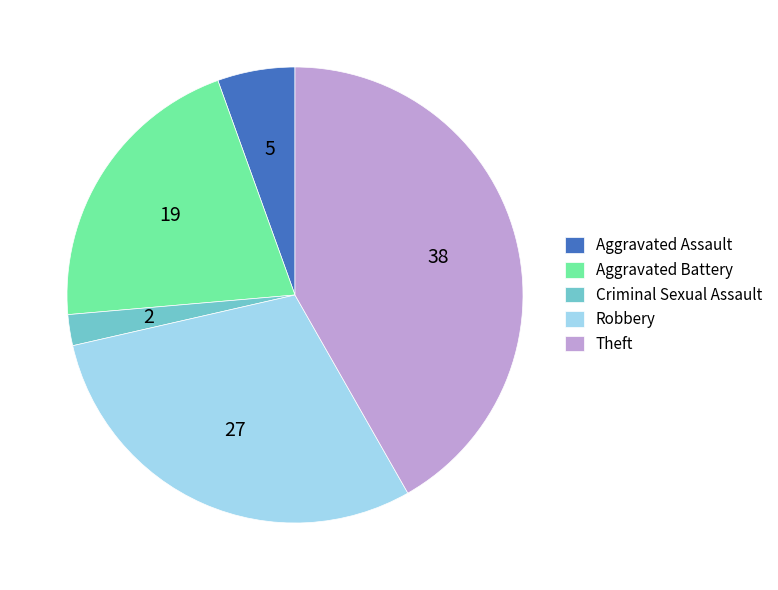

Does any single category account for the majority?

No